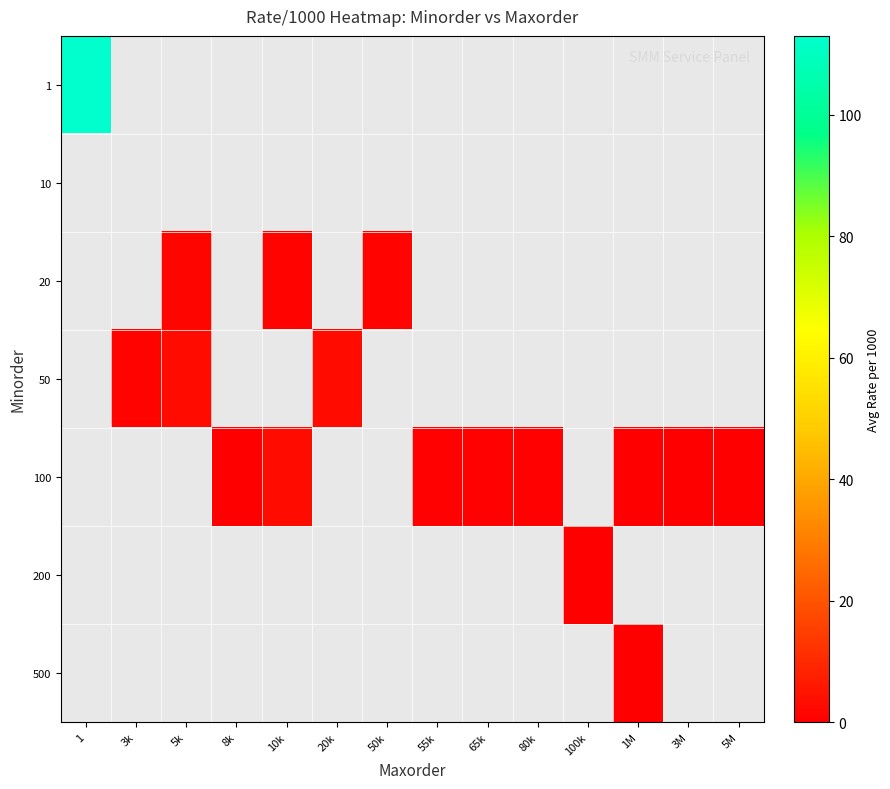

How many series are shown in this chart?

7